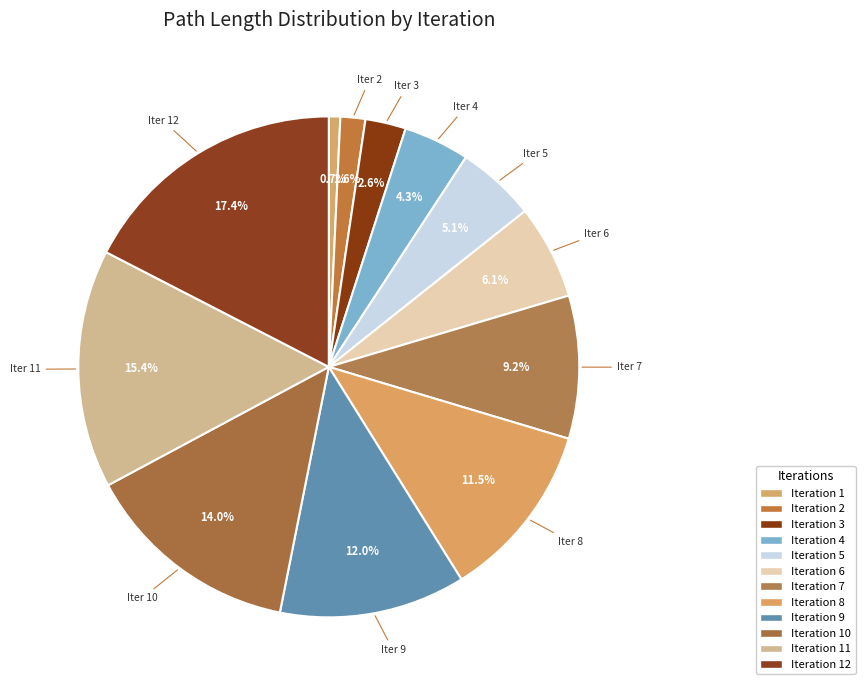

Which slice is the largest?

Iteration 12